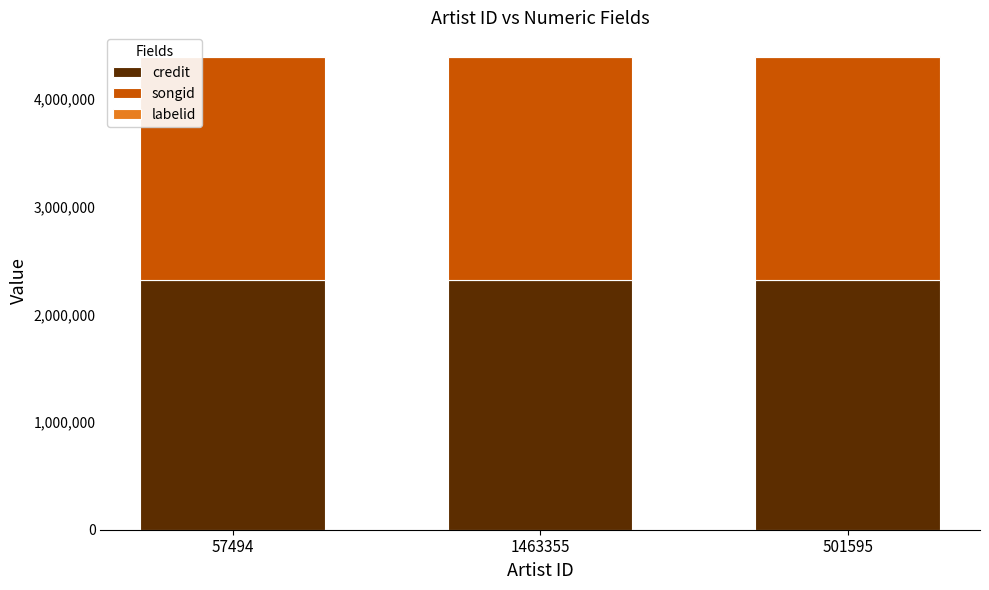

What is the average value of the labelid series?

7081